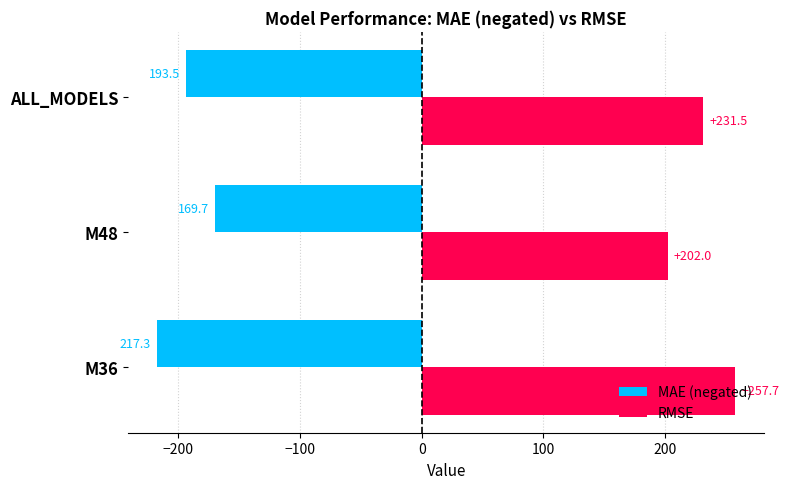

Which series changed the most between M36 and ALL_MODELS?

RMSE